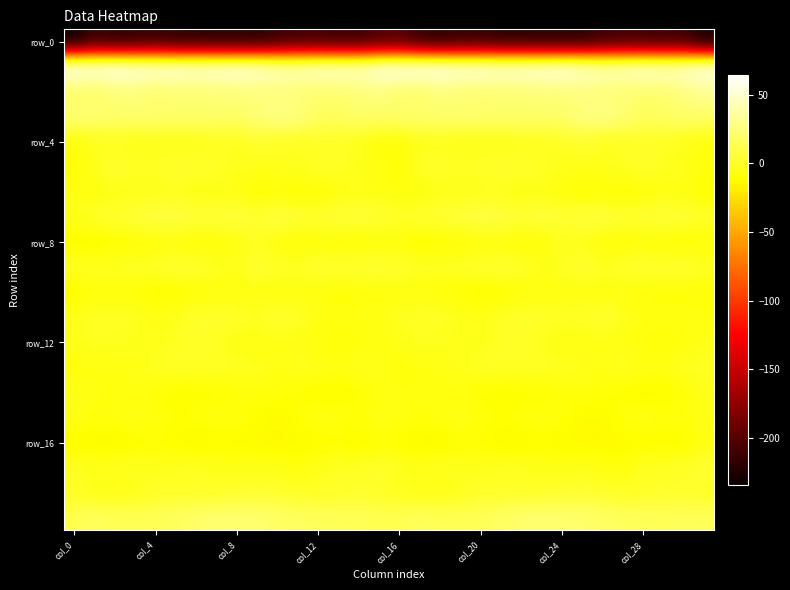

How many distinct data groups are displayed?

20